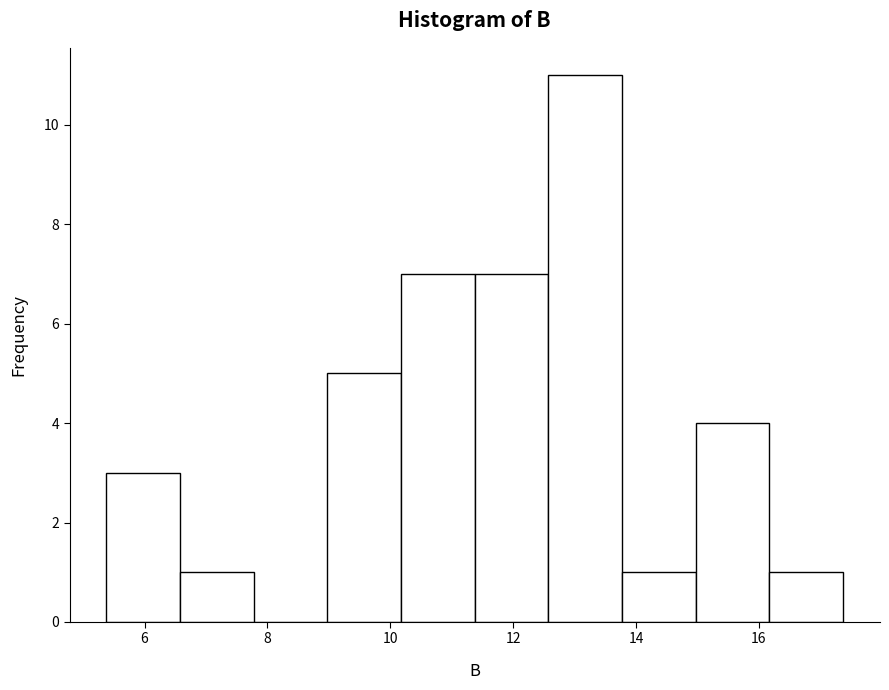

How tall is the bar that spans 9.0 to 10.2 on the x-axis? Neither the bar edges nor the heights are printed on the chart, so give them approximately, as read against the axes.

5